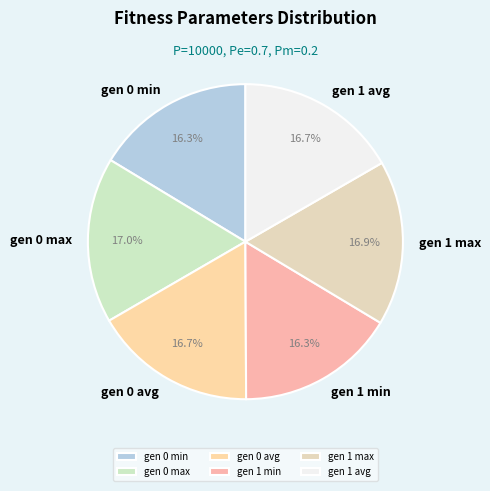

How many slices are in this pie chart?

6